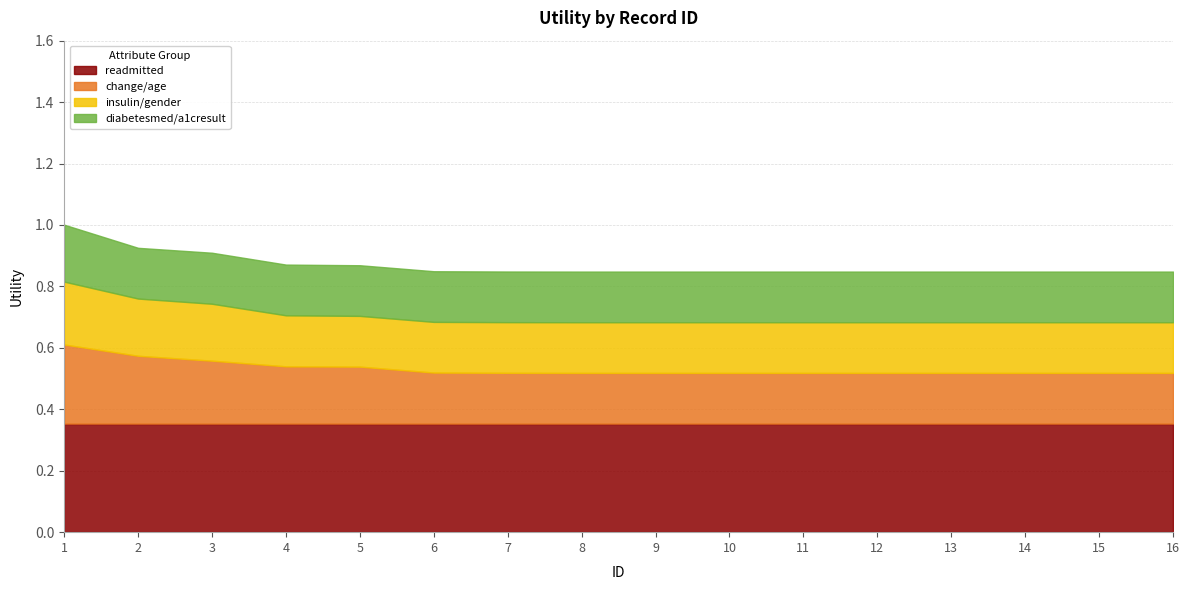

At which category is the sum across all series the highest?

1